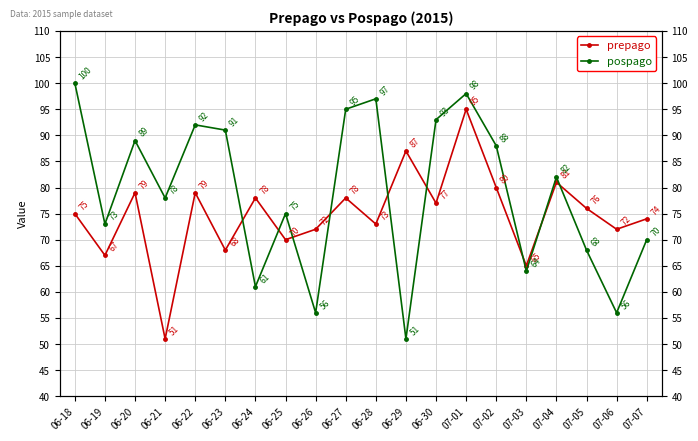

Count the number of data series in this chart.

2